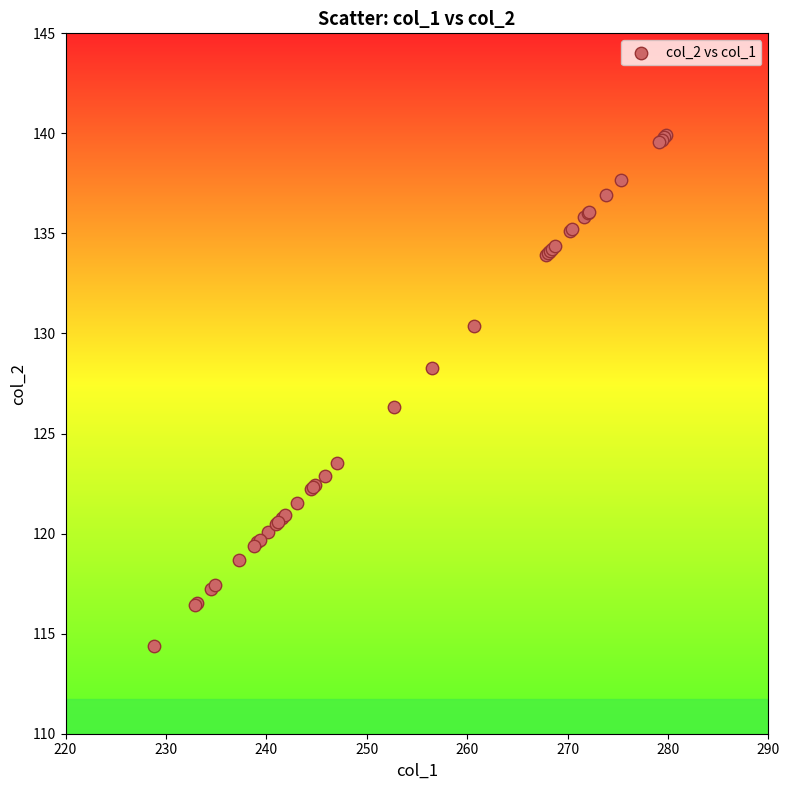

What Y value in the scatter plot is closest to 127?

126.3